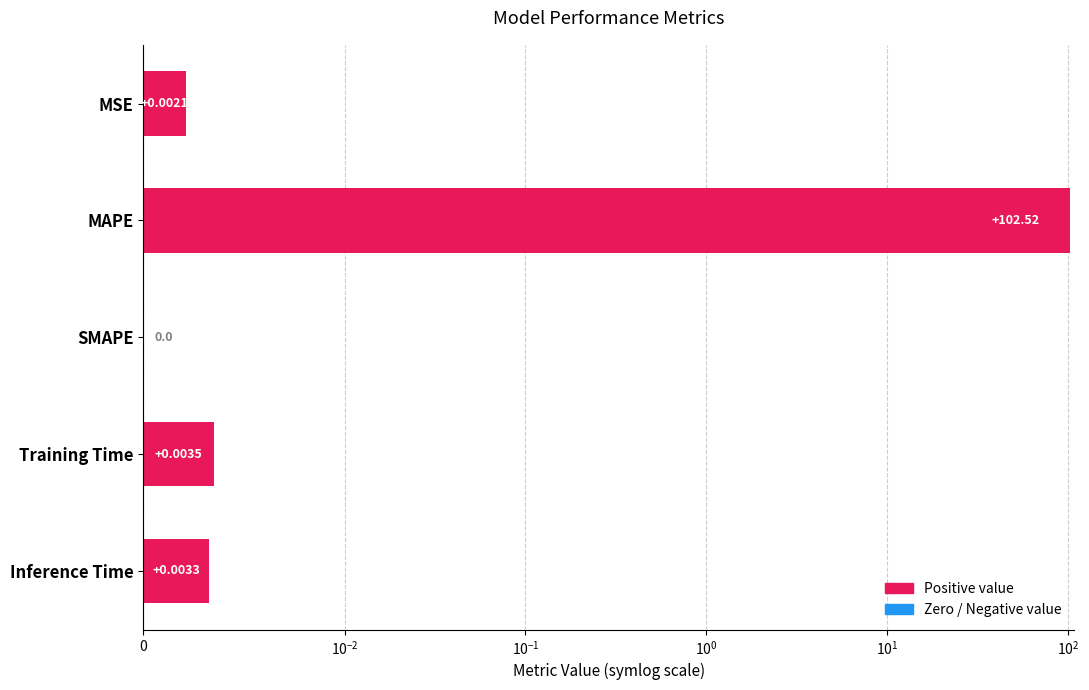

How many values are above zero?

4